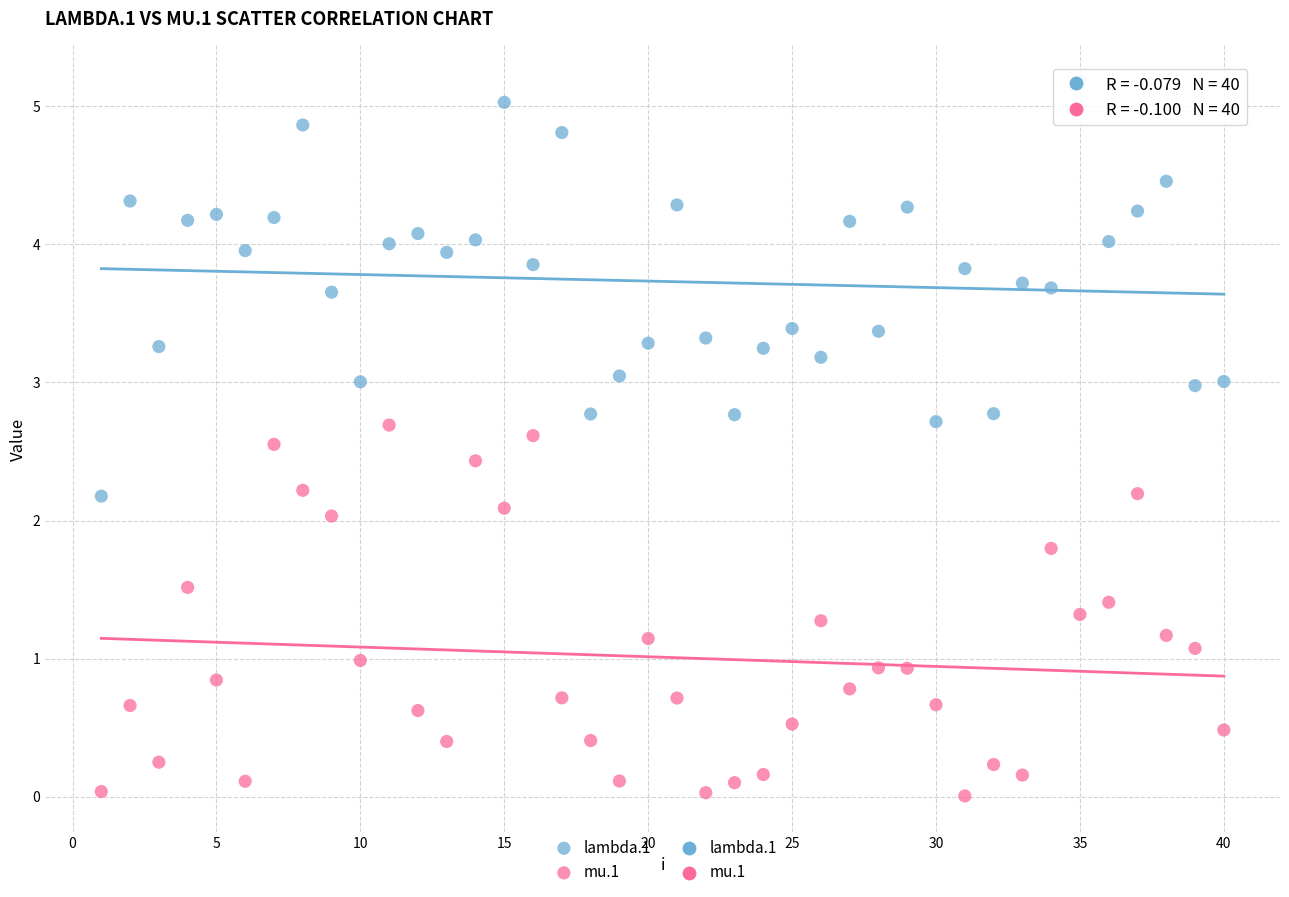

Which series has the widest spread of Y values?

lambda.1